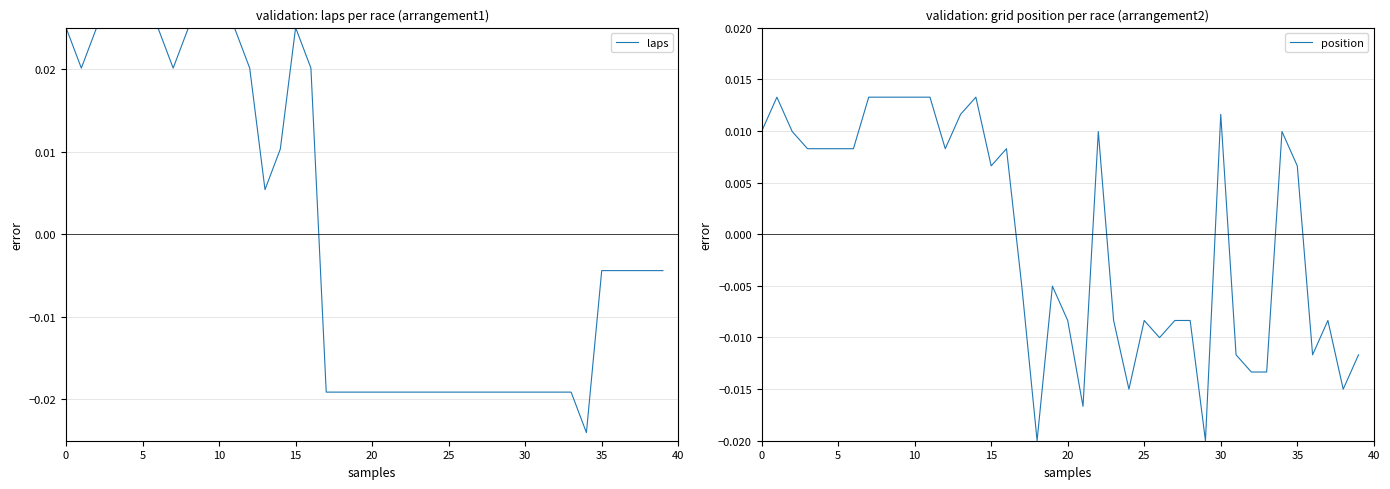

At which label is laps closest to 0?

35